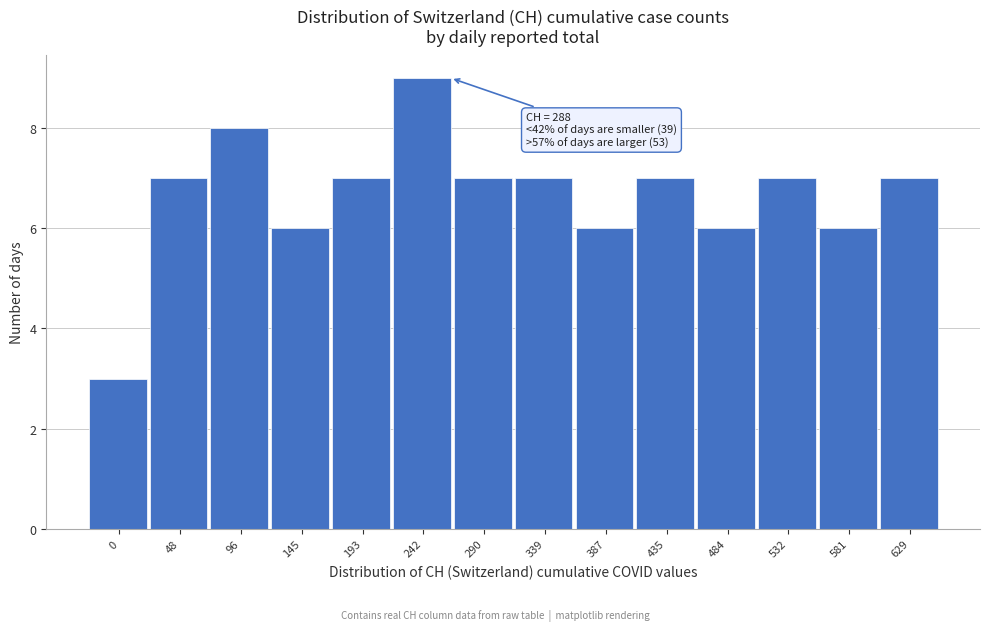

Reading right to left, what are all the values shown in this chart?

629=7	581=6	532=7	484=6	435=7	387=6	339=7	290=7	242=9	193=7	145=6	96=8	48=7	0=3